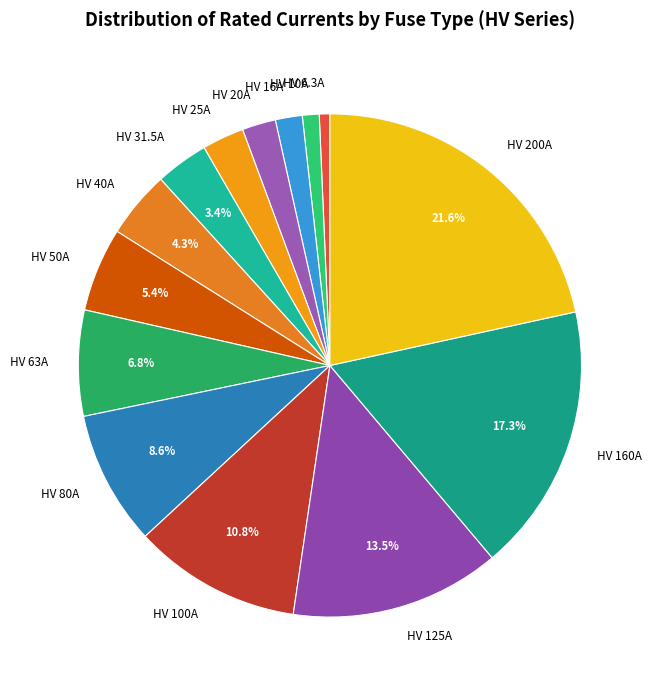

Which has a higher value, HV 160A or HV 100A?

HV 160A